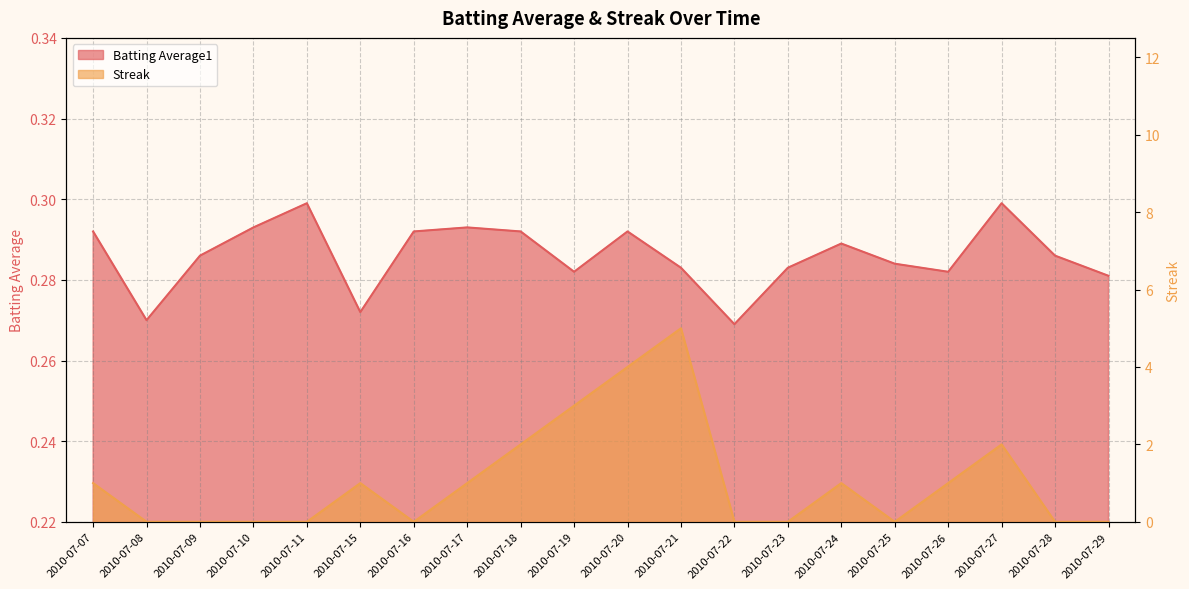

Does the chart have visible grid lines?

Yes